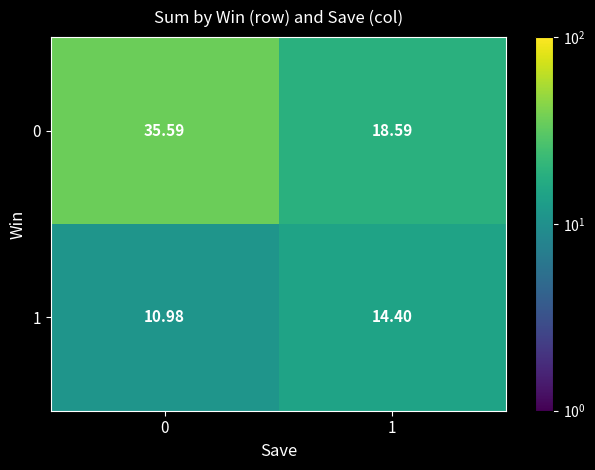

Is the value of 0 at 1 greater than the value of 1 at 1?

Yes